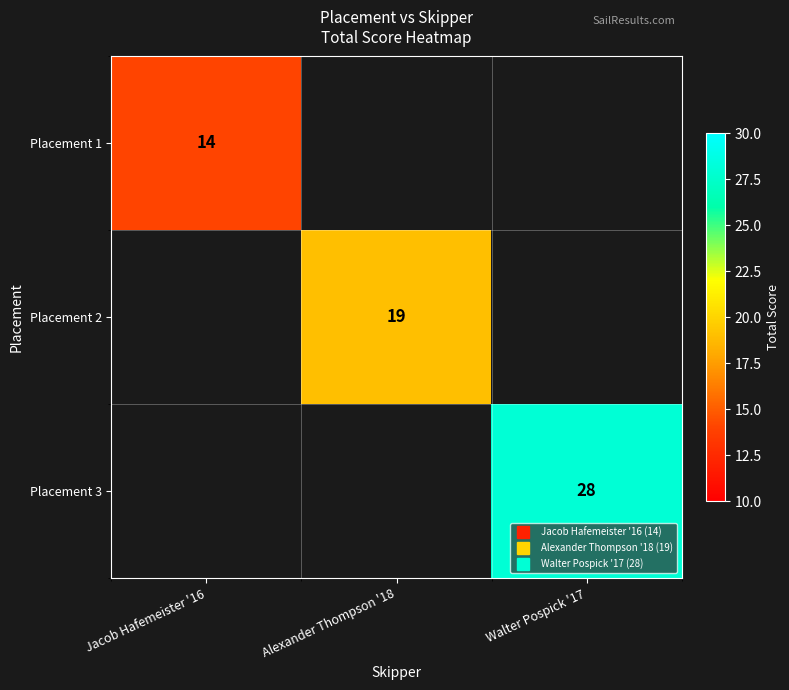

Is the value of Placement 2 at Walter Pospick '17 greater than the value of Placement 3 at Jacob Hafemeister '16?

No